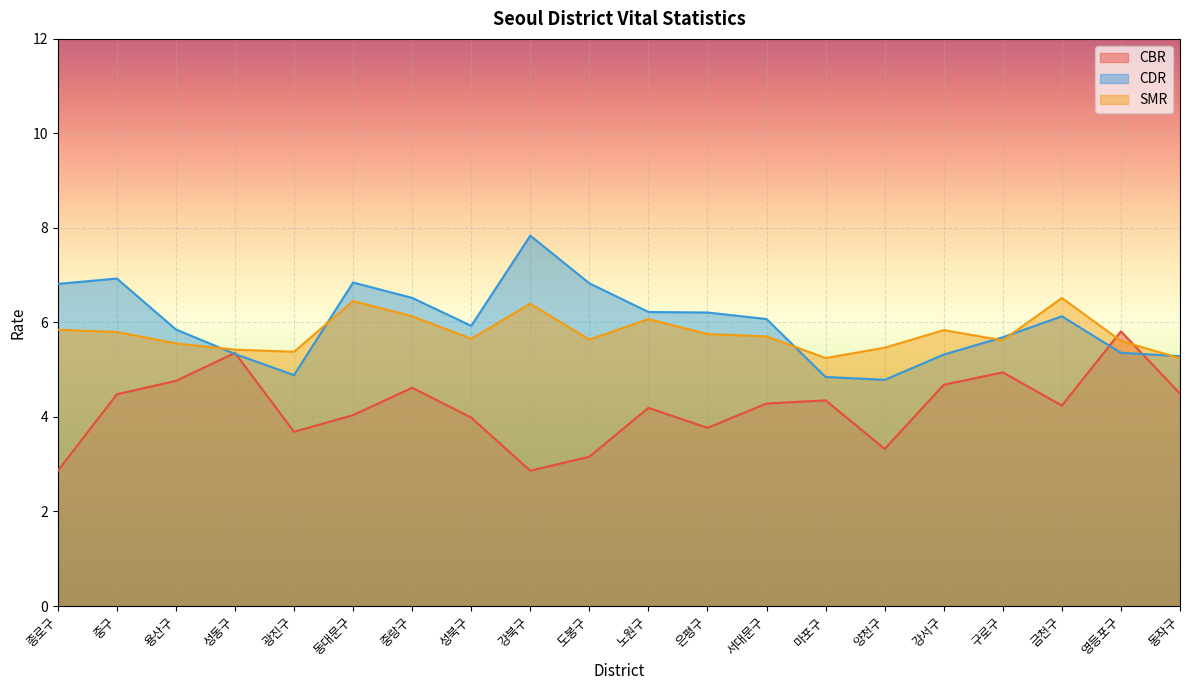

What is the lowest value of the SMR series?

5.2